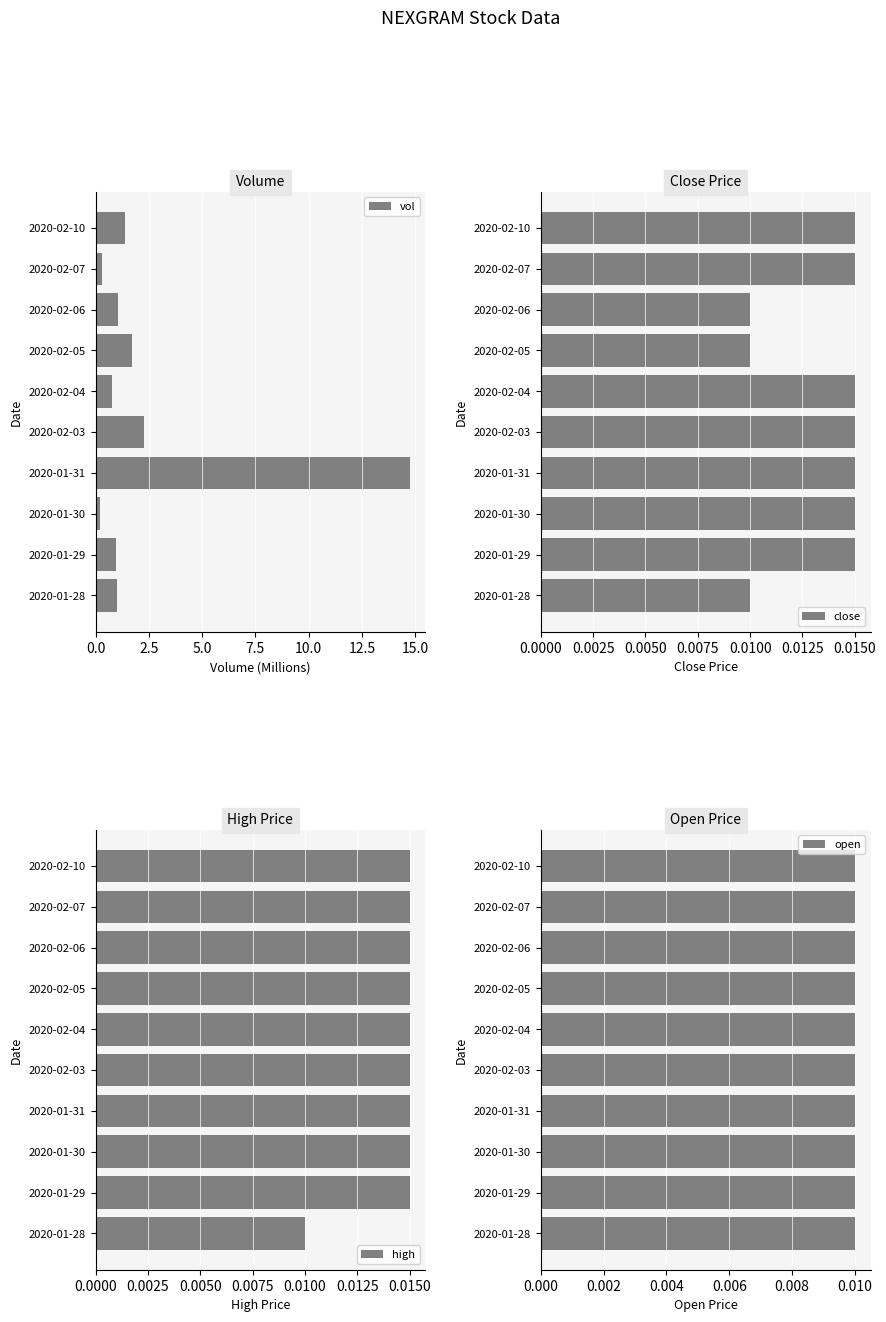

How many close values are between 0 and 1?

10